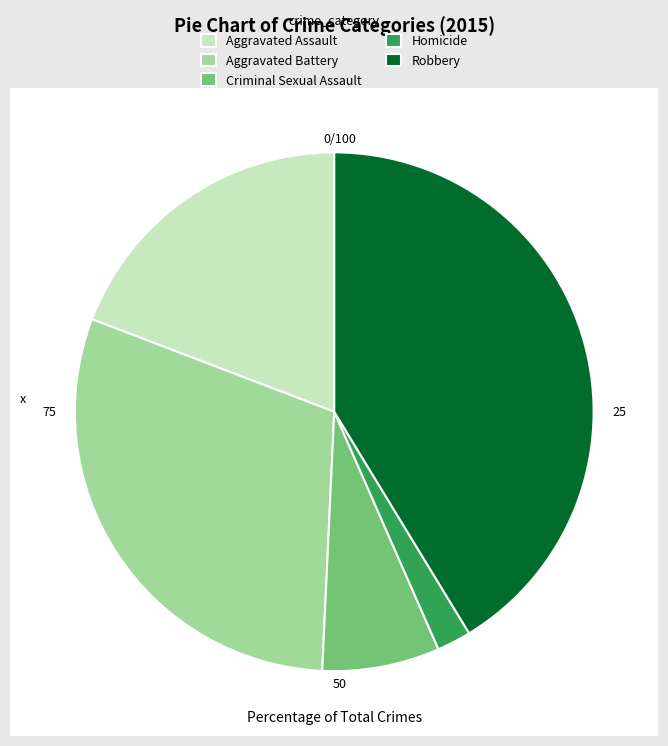

Approximately how many times larger is the value at Aggravated Battery compared to Aggravated Assault?

1.6